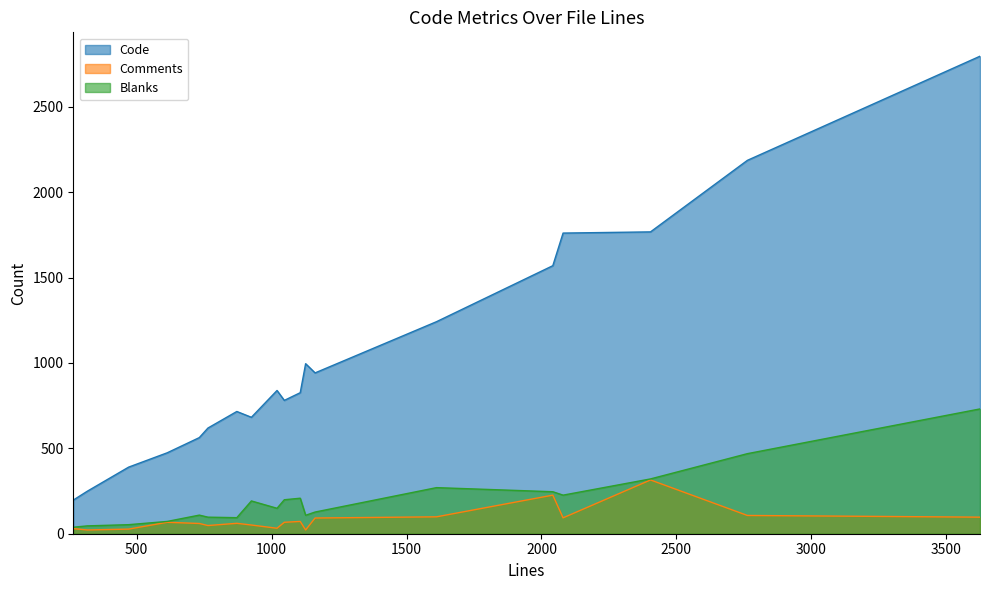

What is the value of the Code point at the 17th from the left?

1768